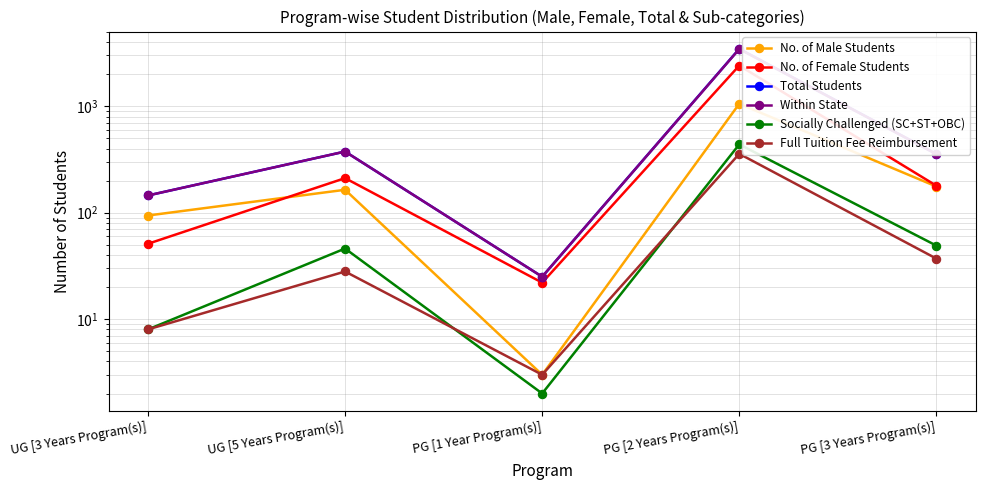

Count the number of data series in this chart.

6